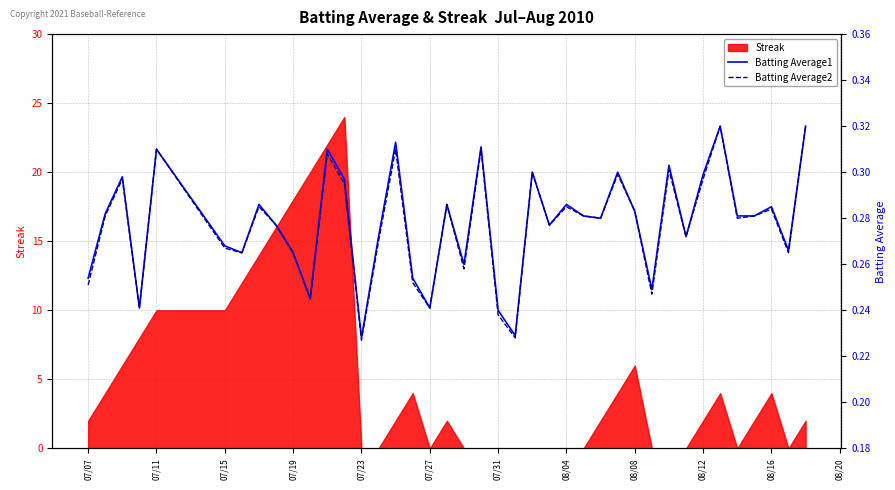

What is the maximum value for Streak?

24